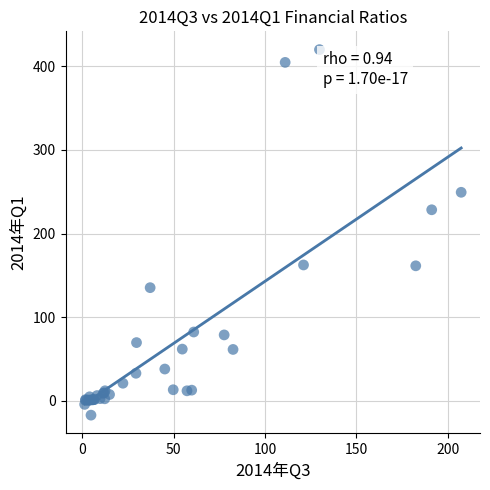

What Y value in the scatter plot is closest to 201?

228.5